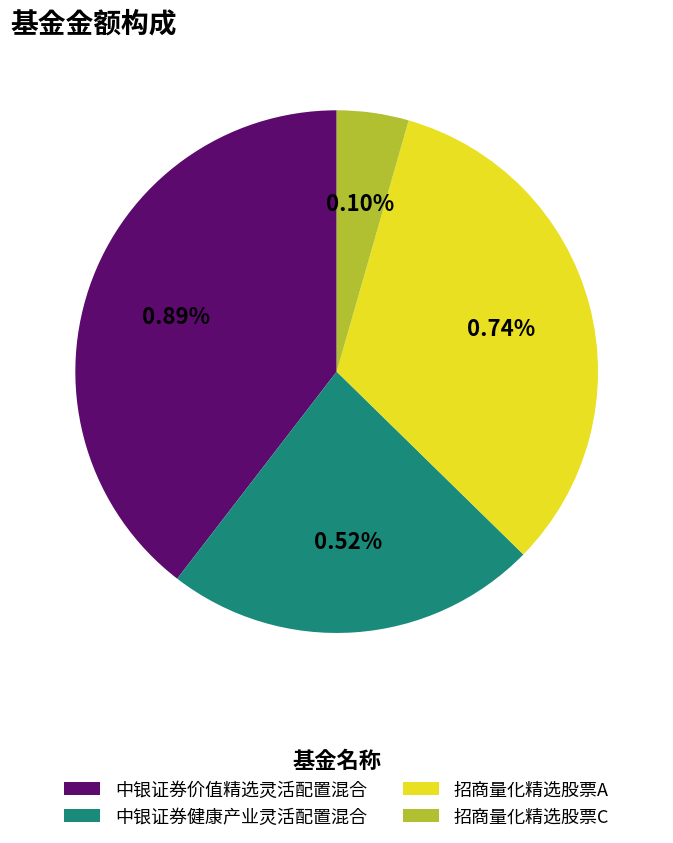

Which slice is the largest?

中银证券价值精选灵活配置混合